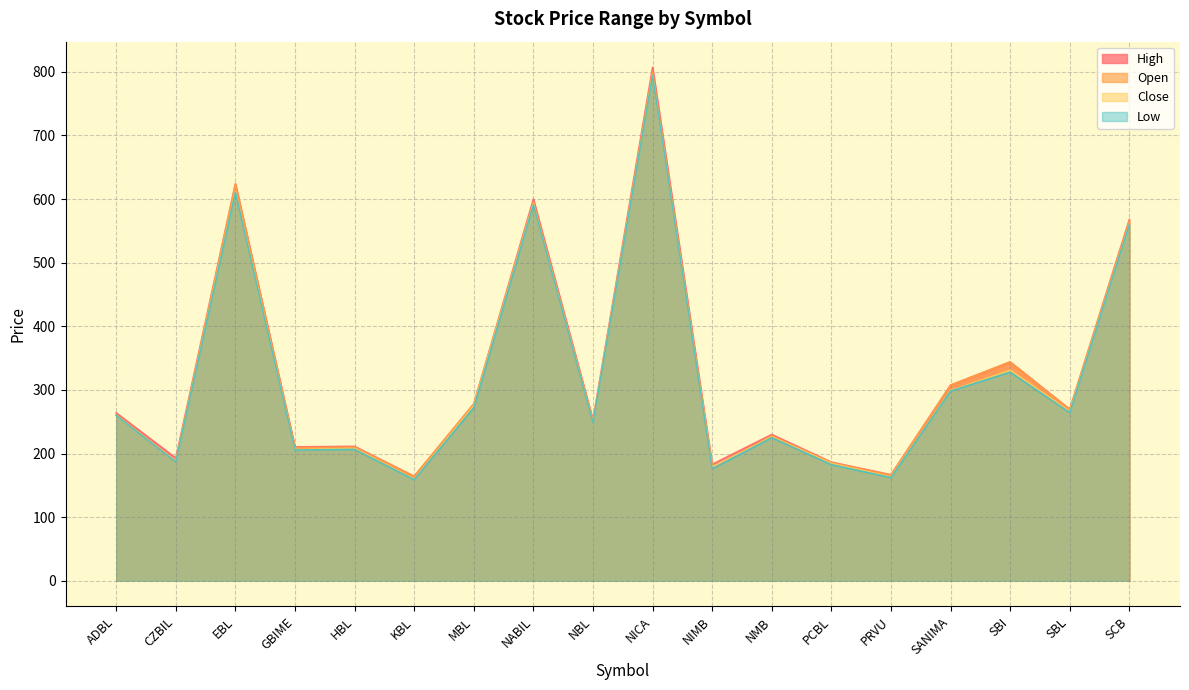

At which category is the sum across all series the highest?

NICA